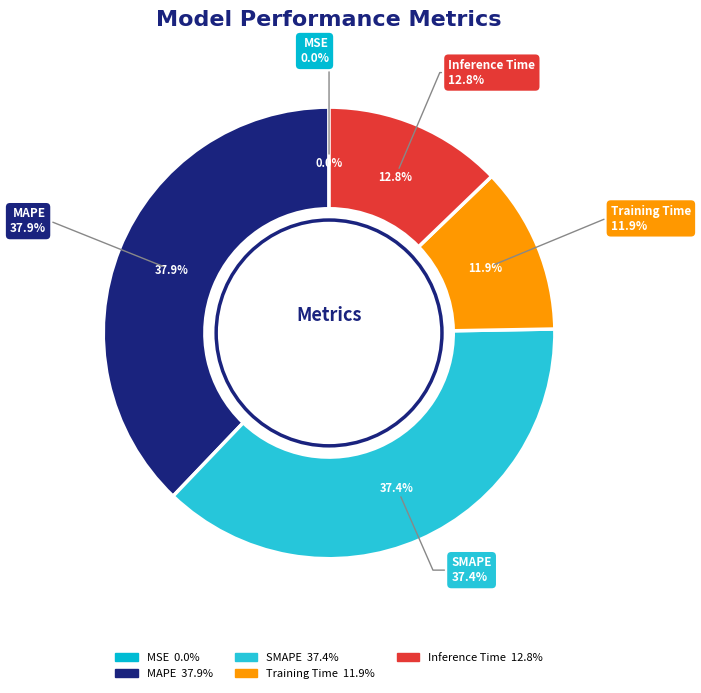

To the nearest percent, what portion does MAPE represent?

38%